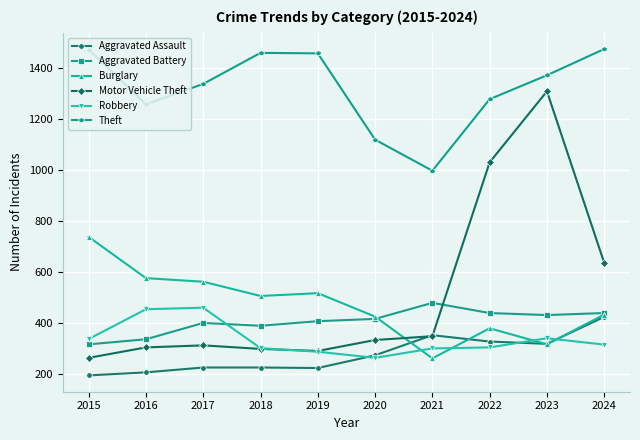

Count the number of categories in the chart.

10